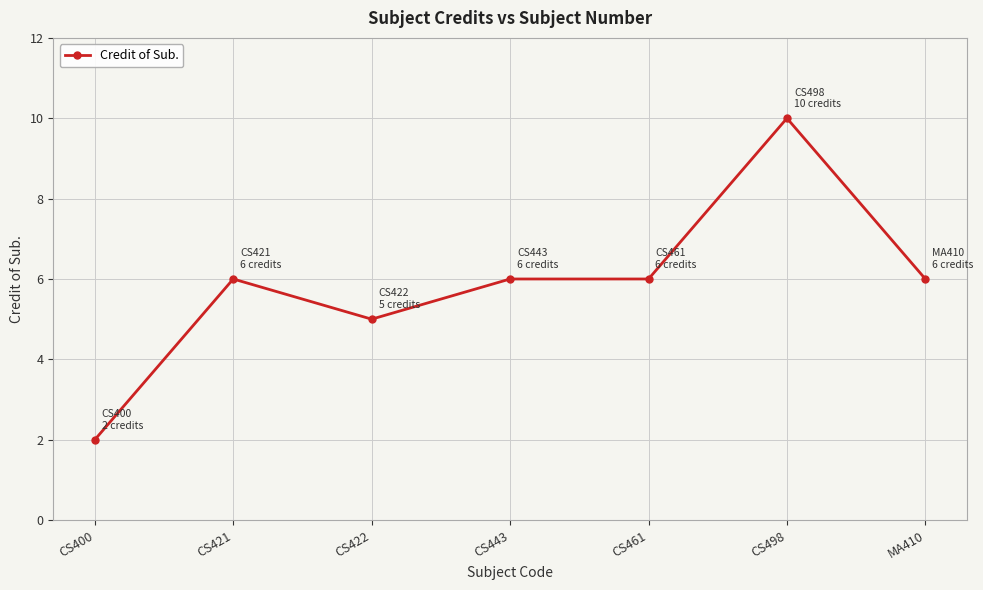

Approximately how many times larger is the value at MA410 compared to CS498?

0.6